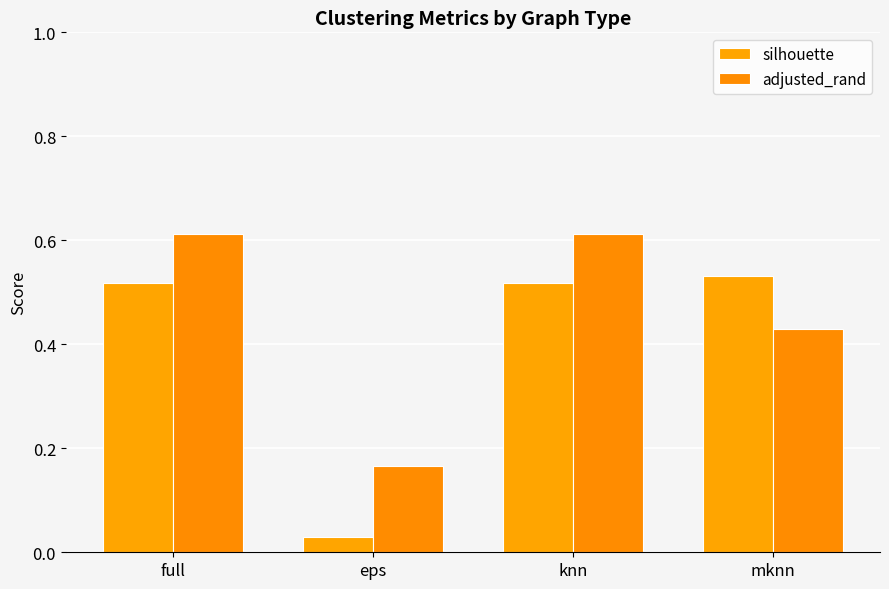

Does the chart contain stacked bars?

No